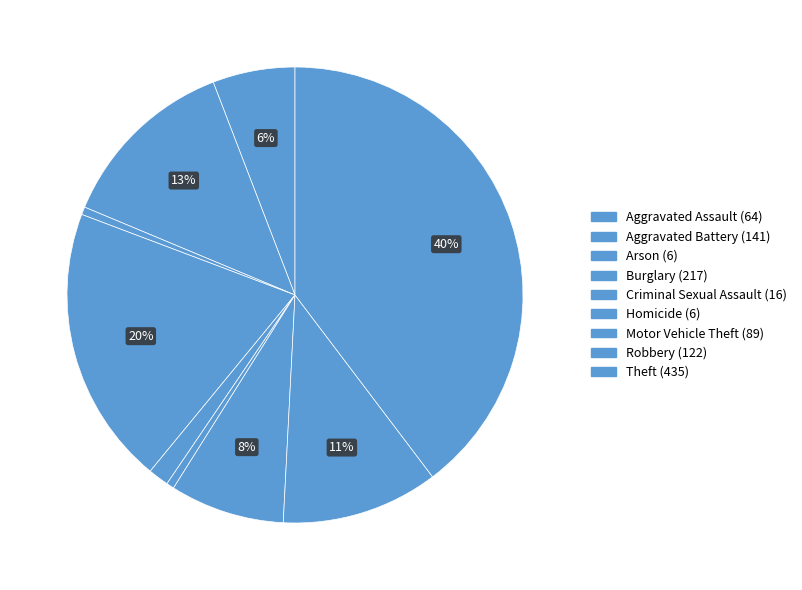

True or false: Robbery accounts for 1% of the total.

False